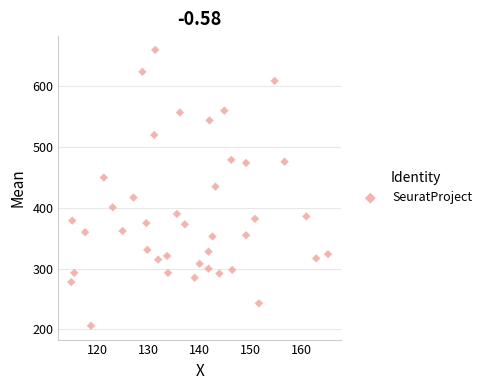

How many points are shown in the scatter plot?

40